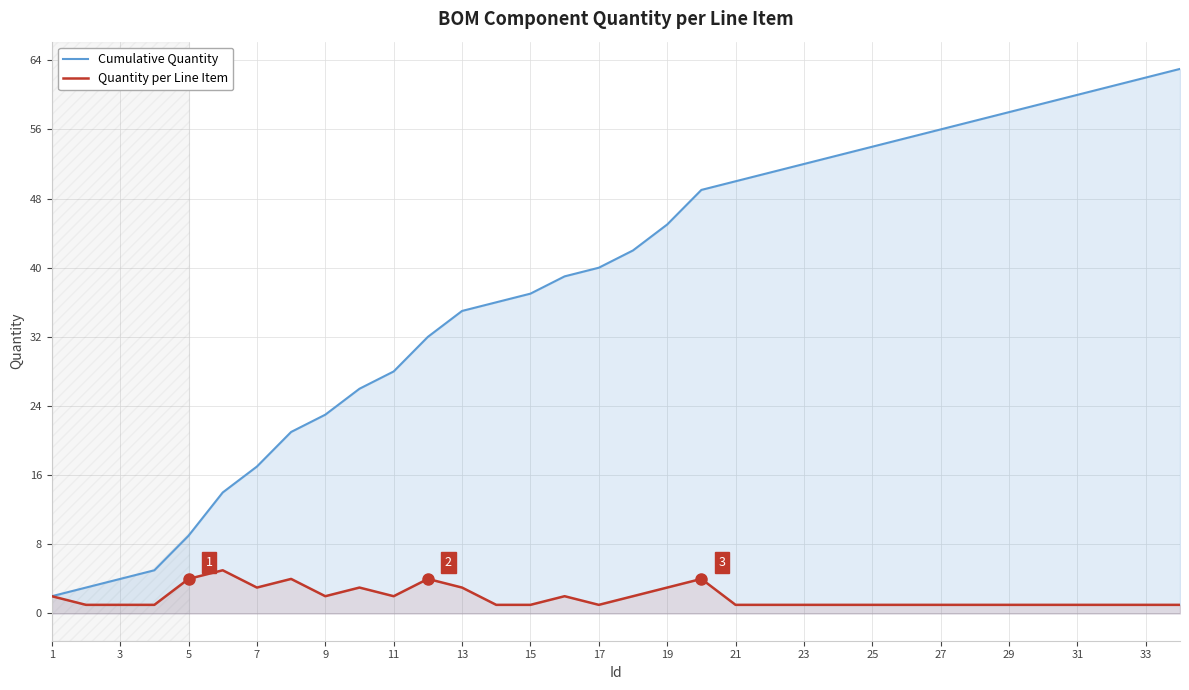

Does the chart have visible grid lines?

Yes